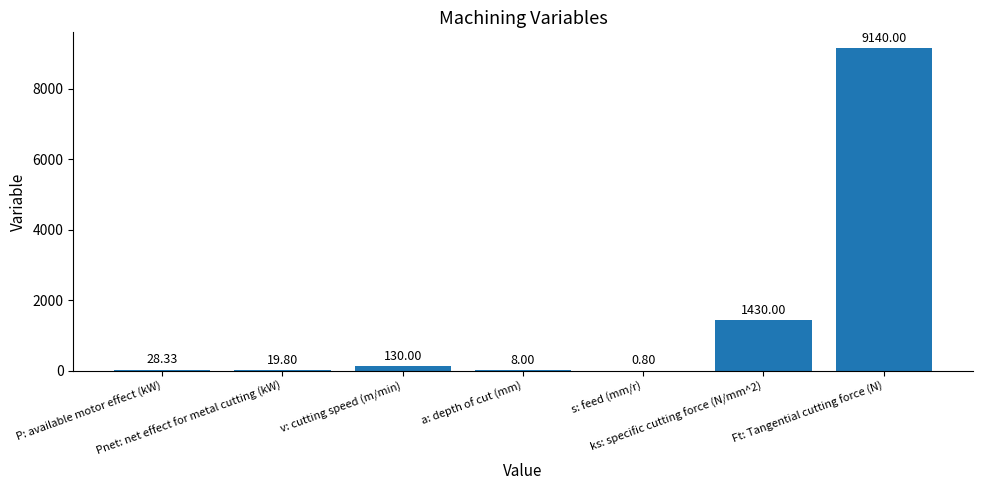

Is it true that the value at a: depth of cut (mm) is 8.0?

True